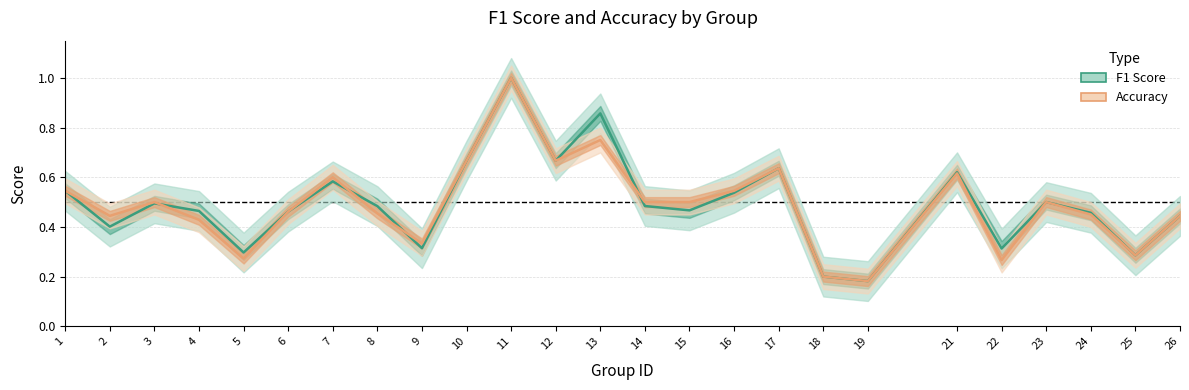

The accuracy line series shows 0.5 at 1. True or false?

True